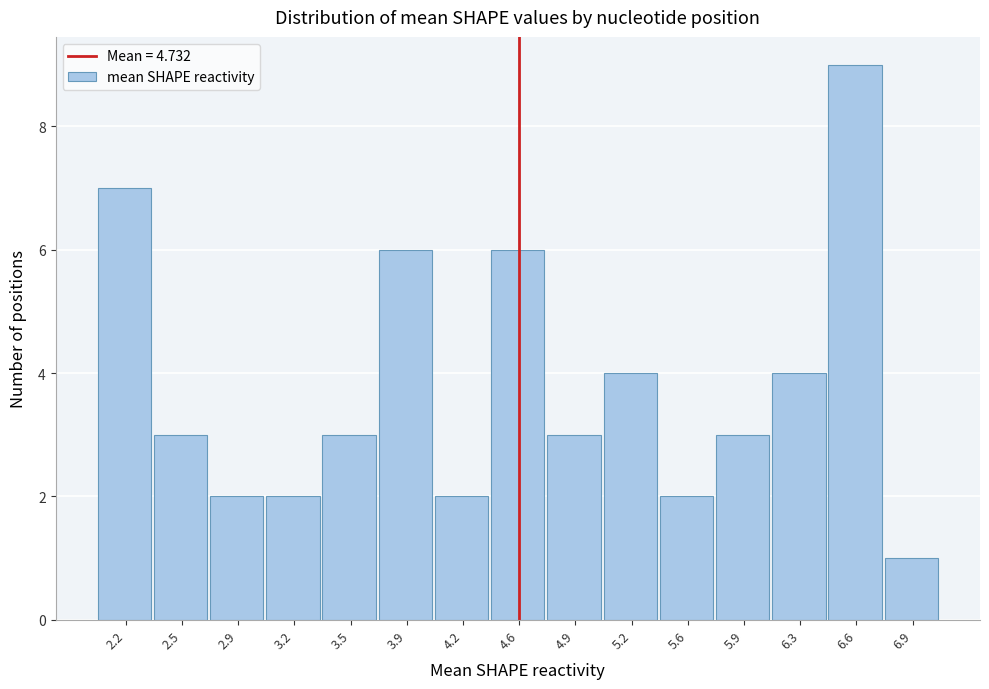

Reading right to left, transcribe all the data shown in this chart.

6.9=1	6.6=9	6.3=4	5.9=3	5.6=2	5.2=4	4.9=3	4.6=6	4.2=2	3.9=6	3.5=3	3.2=2	2.9=2	2.5=3	2.2=7